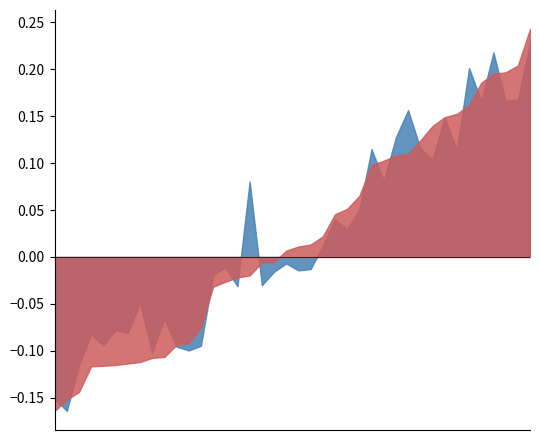

How many values in High are above zero?

39